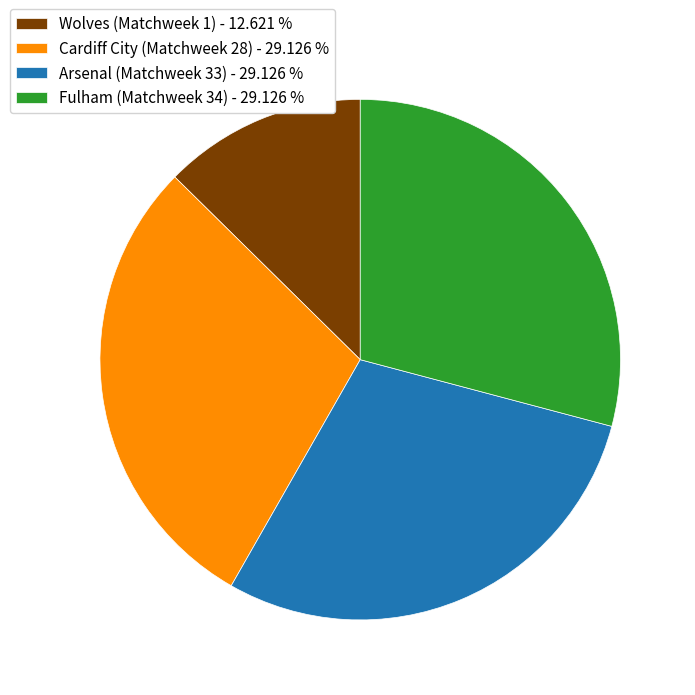

Is the sum of Fulham (Matchweek 34) - 29.126 % and Arsenal (Matchweek 33) - 29.126 % greater than half?

Yes